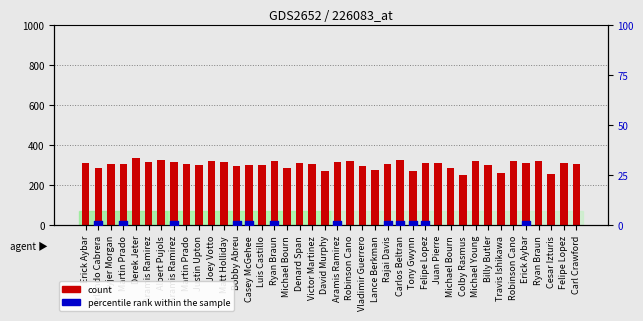

Which series reaches the minimum Y coordinate?

percentile rank within the sample